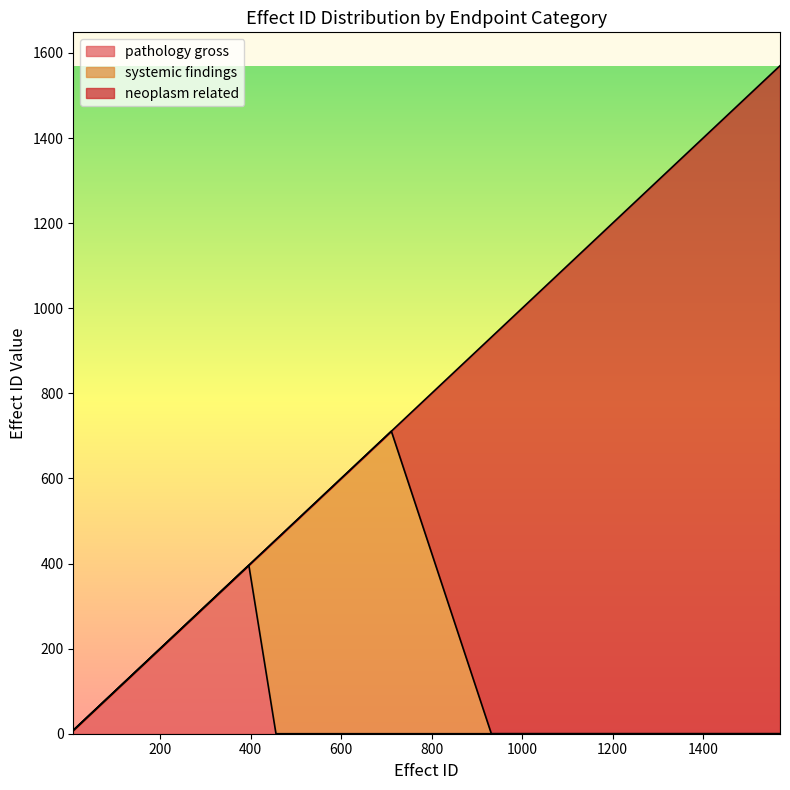

How many values in the min effect_id series exceed 8?

1